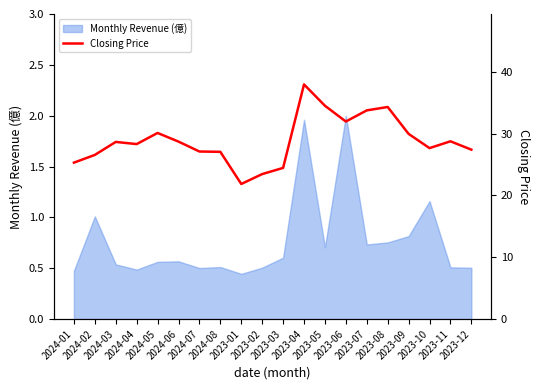

True or false: the data shows 25.3 at 2024-01.

True